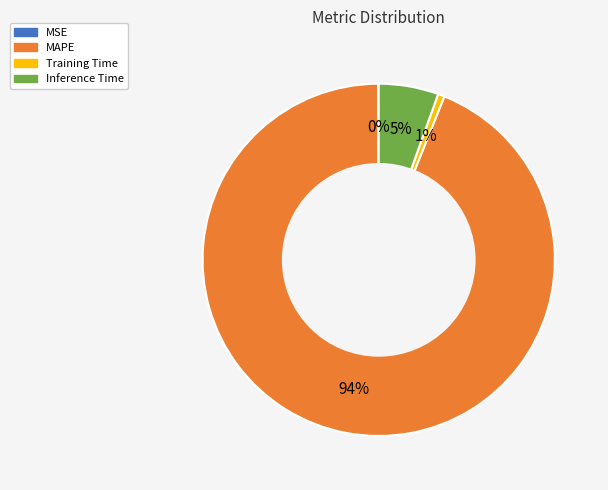

To the nearest percent, what percentage of the pie is Training Time?

1%